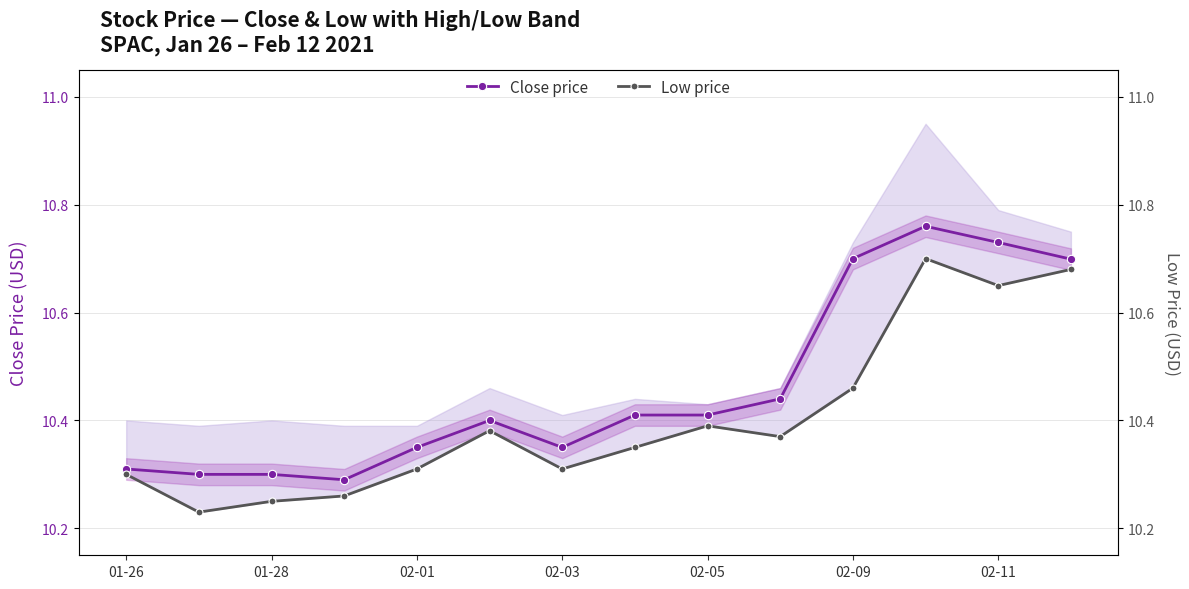

The Close price series shows 10.7 at 02-09. True or false?

True